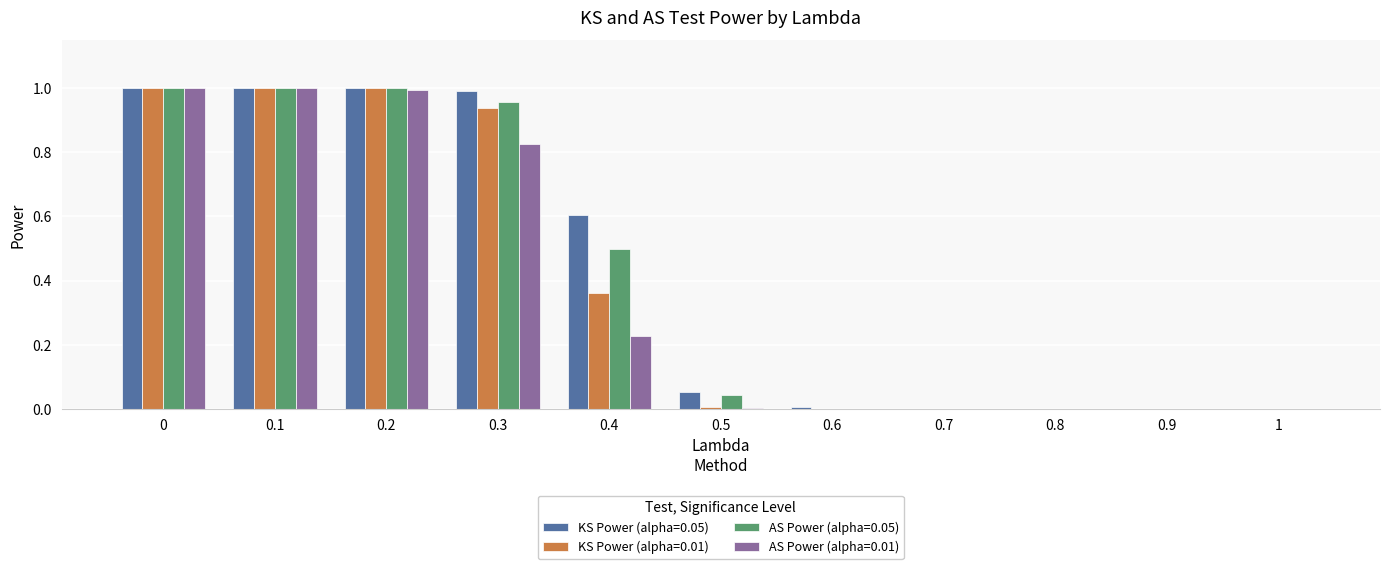

What is the total value across all series at 0.4?

1.7